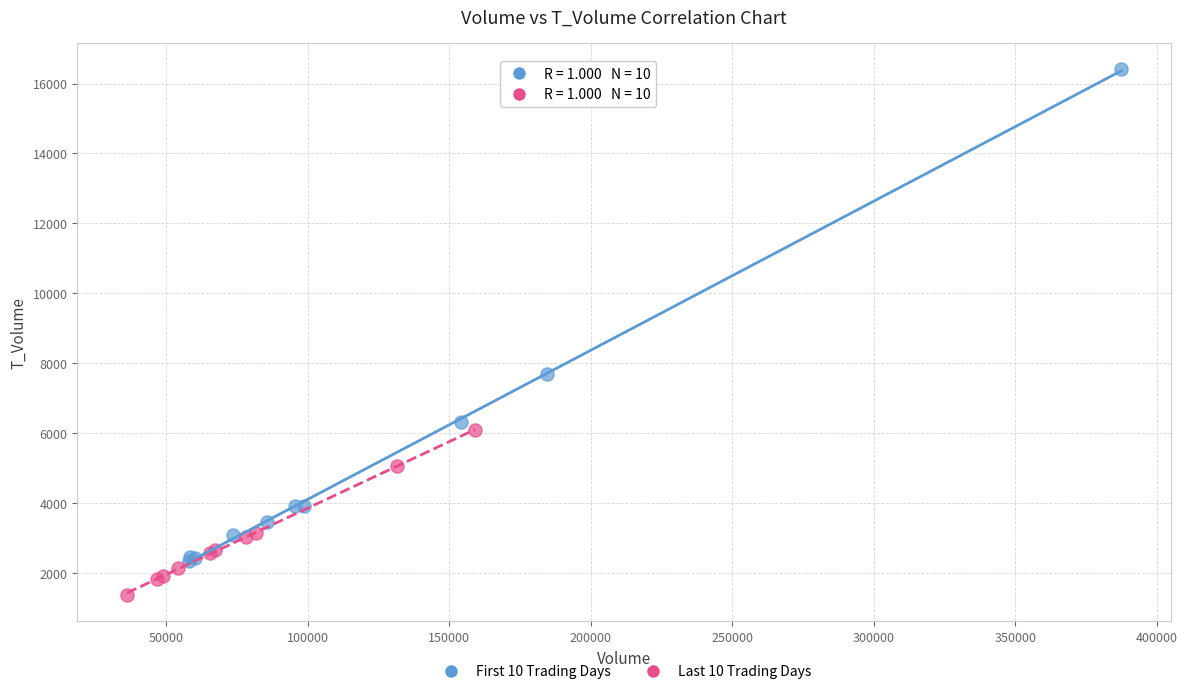

Which series has the widest spread of Y values?

First 10 Trading Days